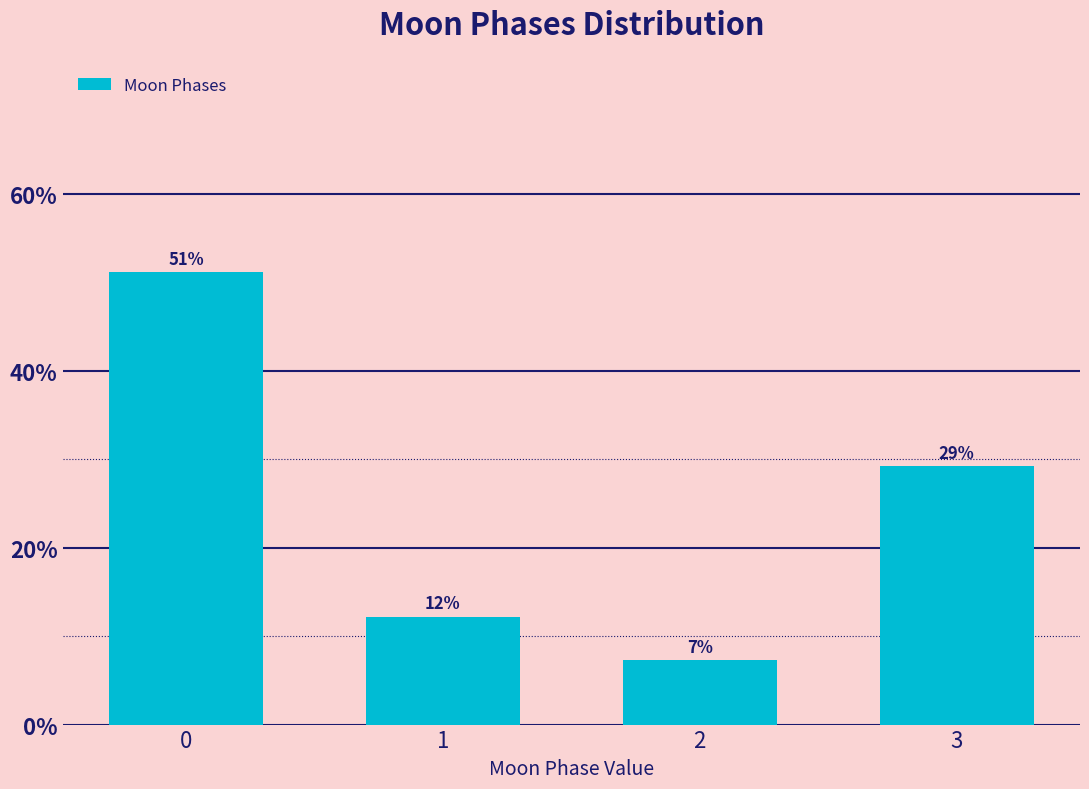

Where is the data nearest to the value 29?

3